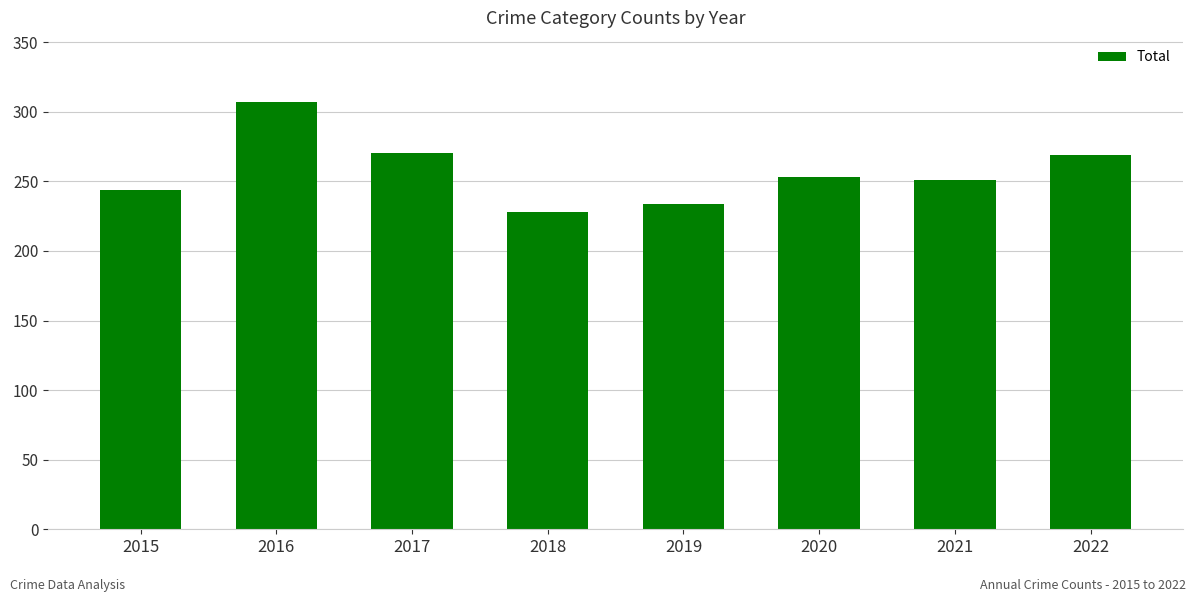

What is the average value?

257